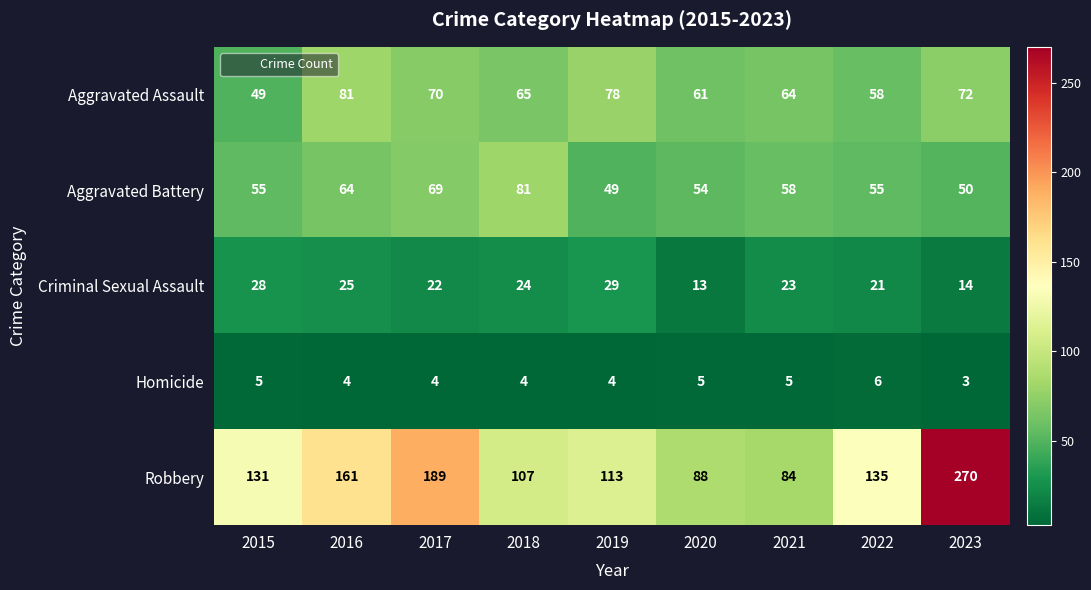

At 2023, list the series in order from largest to smallest.

Robbery, Aggravated Assault, Aggravated Battery, Criminal Sexual Assault, Homicide